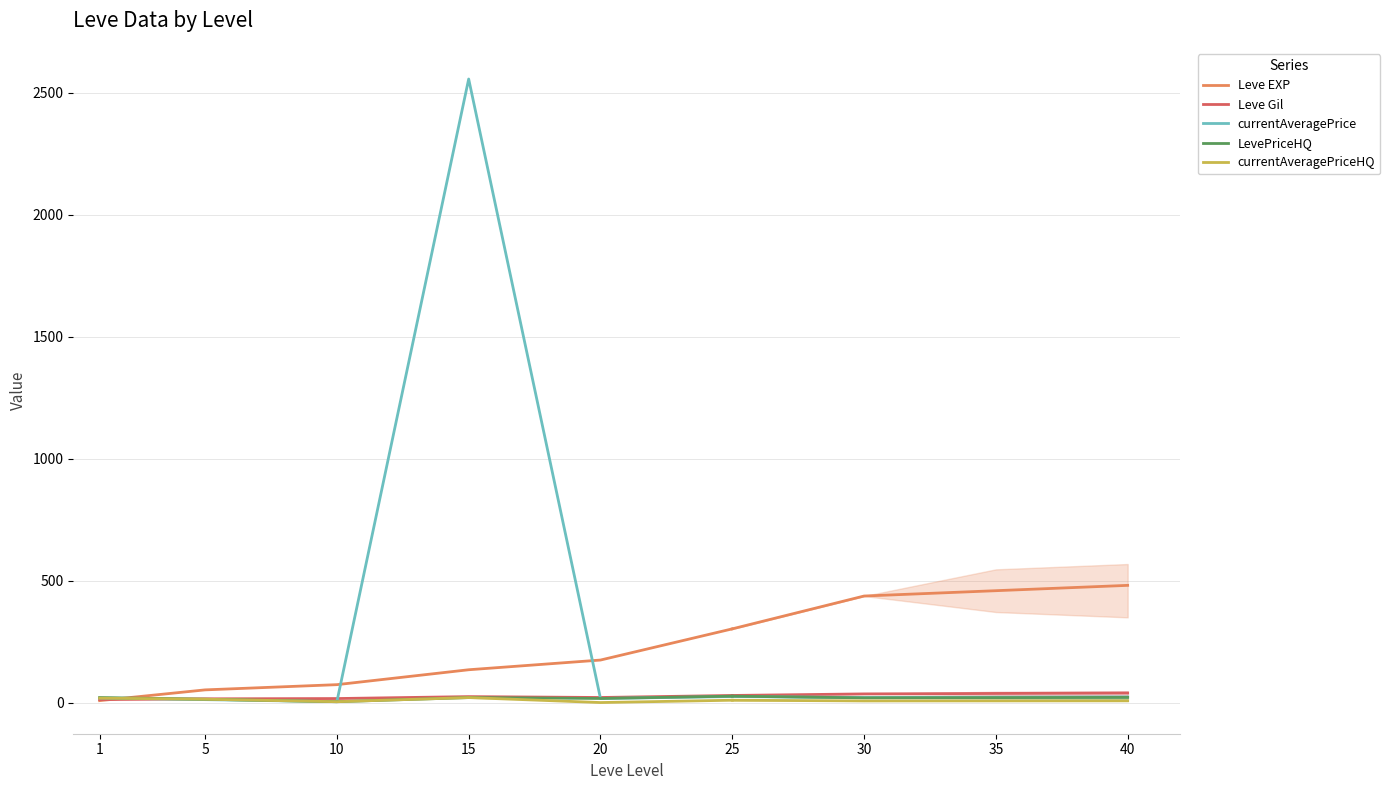

Is it true that Leve EXP equals 74.0 at 10?

True